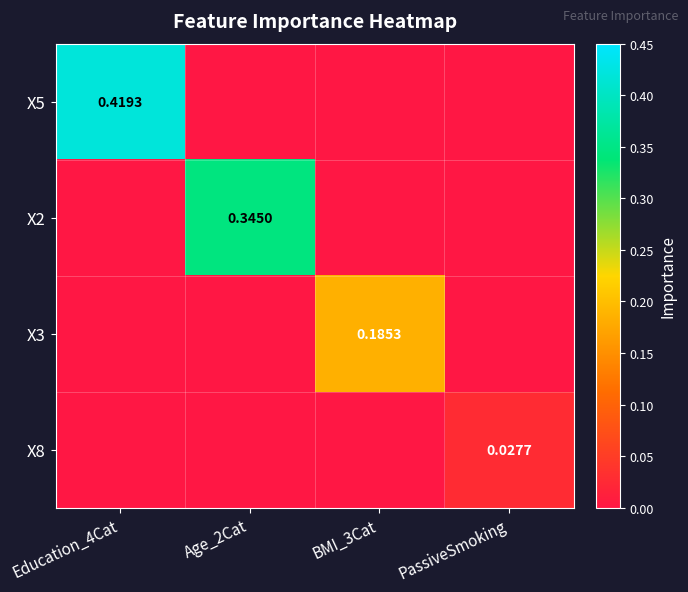

List the series in order of their peak value, highest first.

X5, X2, X3, X8